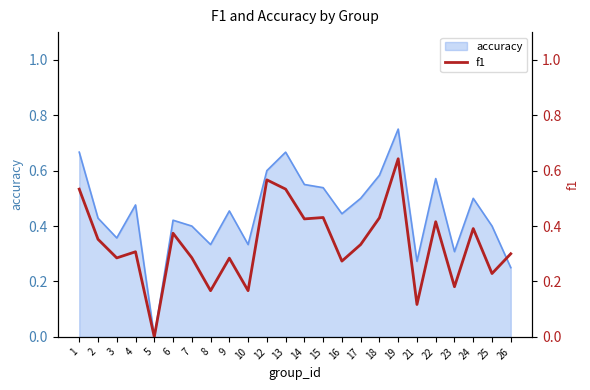

What is the difference between the maximum and minimum values?

0.6